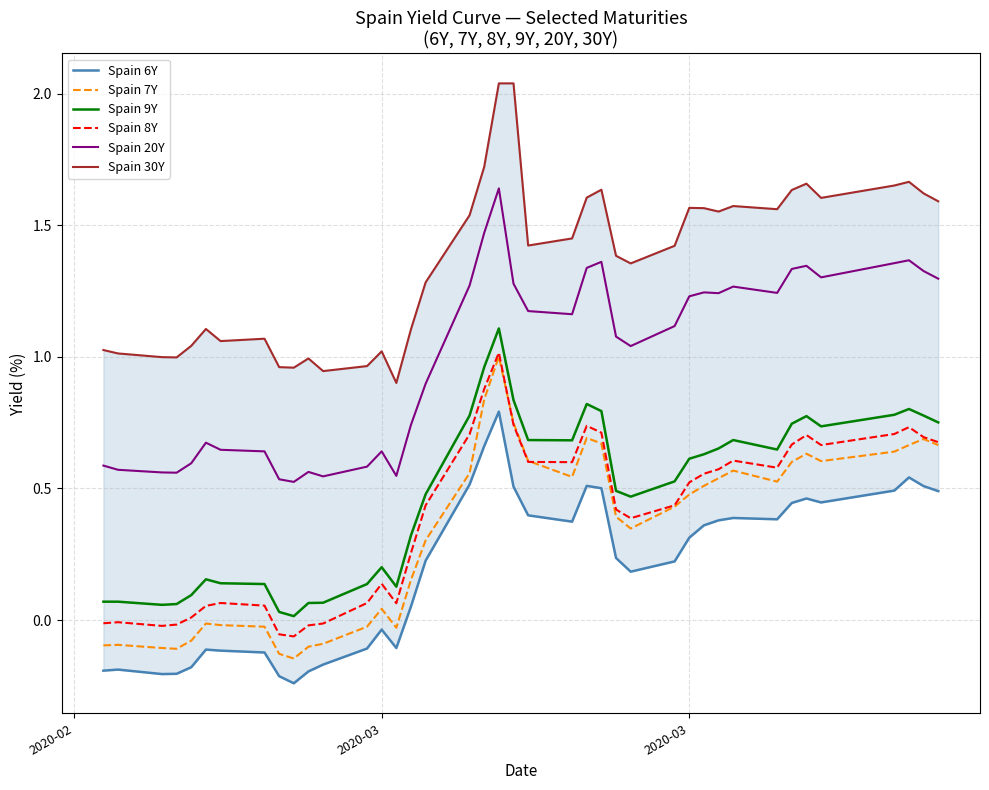

True or false: Spain 20Y and Spain 30Y intersect in this chart.

False